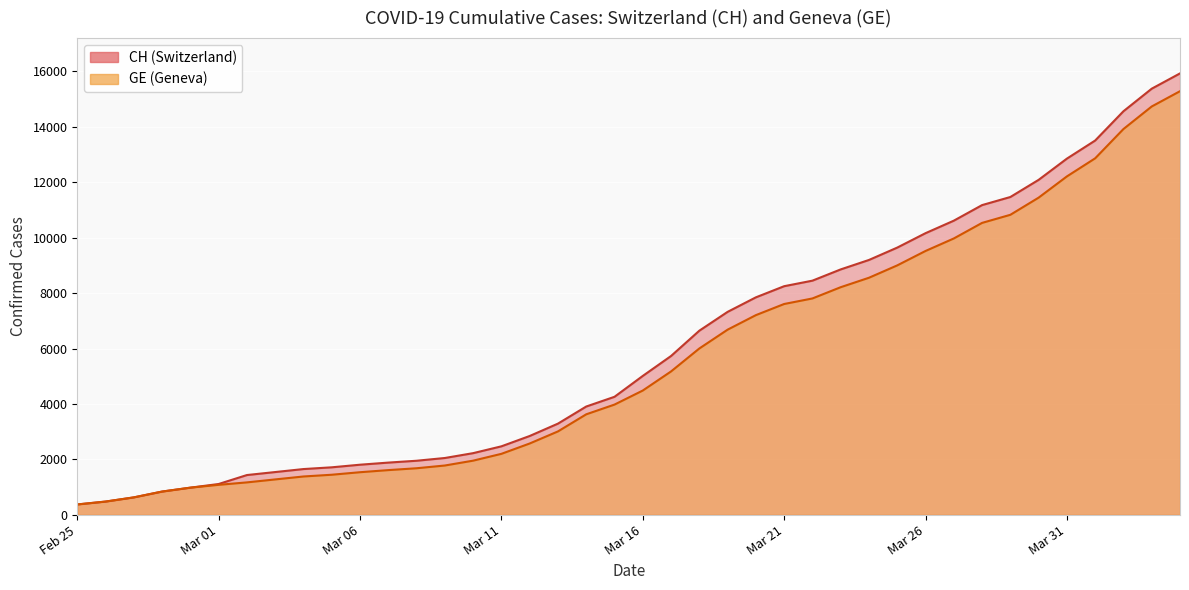

What is the maximum value for GE?

15284